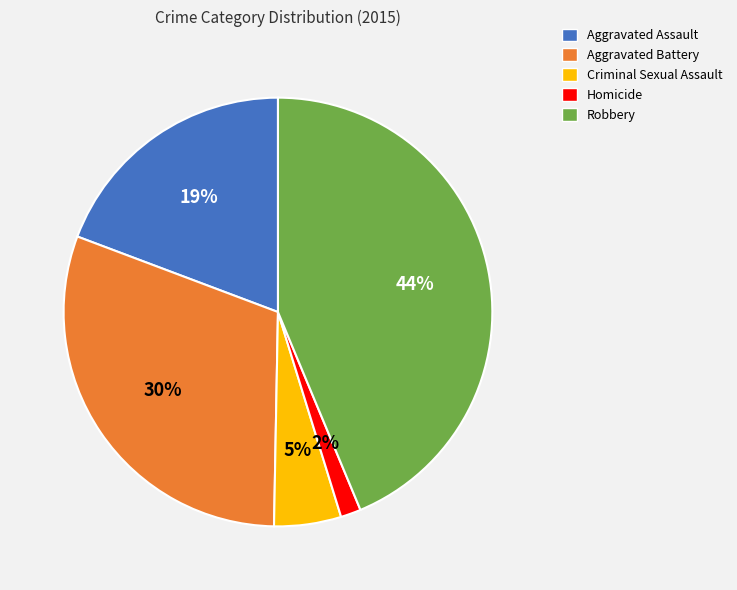

Is the sum of Aggravated Assault and Homicide greater than half?

No